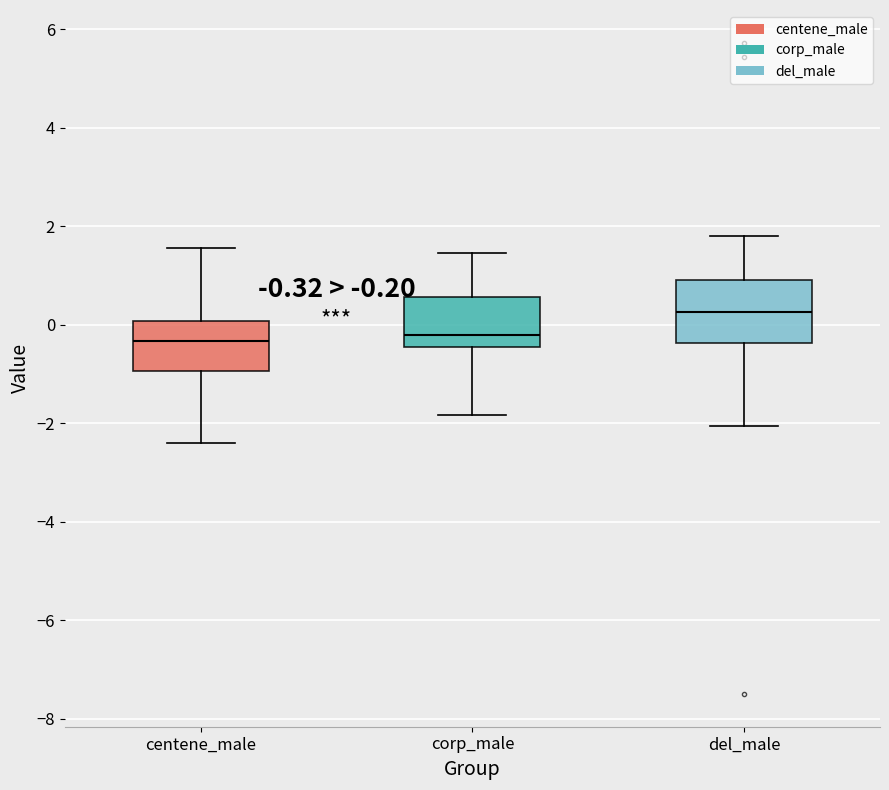

Comparing the boxes themselves (not the whiskers), which one is the tallest?

del_male